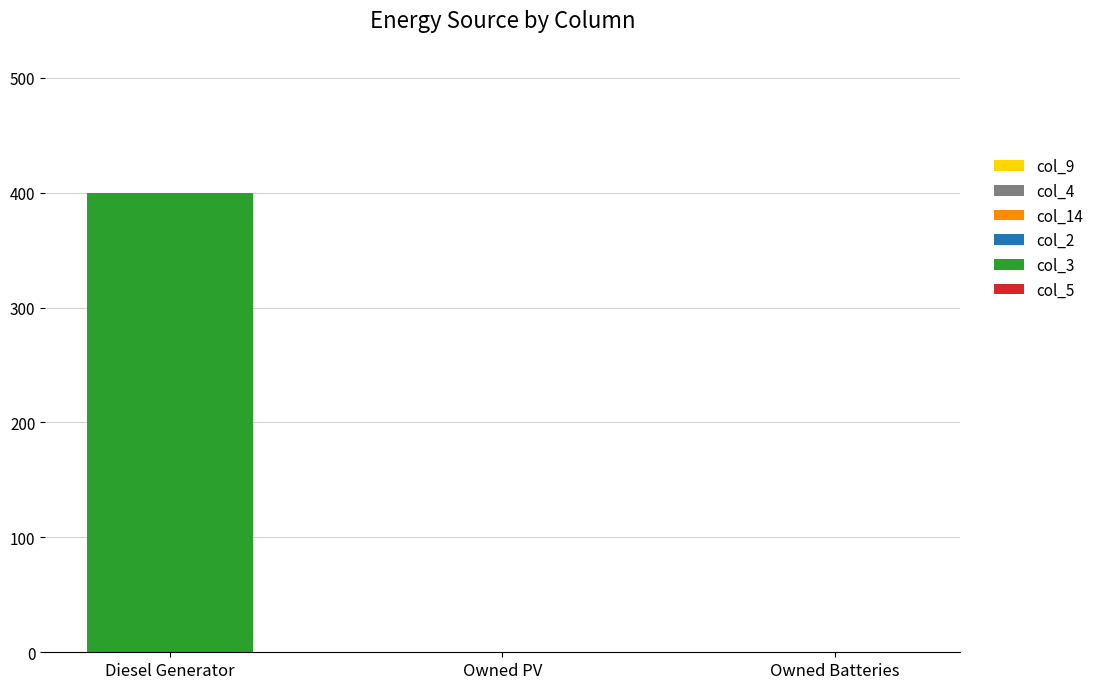

What is the change in value from Diesel Generator to Owned Batteries?

-400